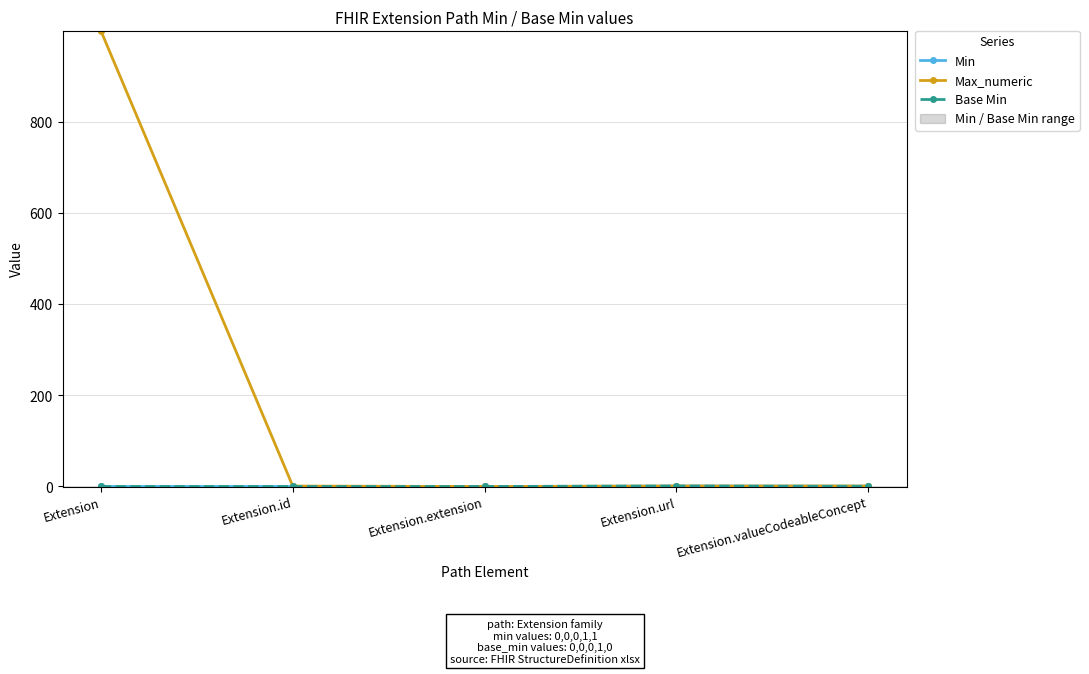

Reading left to right, list all the values displayed in this chart.

Min: Extension=0	Extension.id=0	Extension.extension=0	Extension.url=1	Extension.valueCodeableConcept=1
Max_numeric: Extension=999	Extension.id=1	Extension.extension=0	Extension.url=1	Extension.valueCodeableConcept=1
Base Min: Extension=0	Extension.id=0	Extension.extension=0	Extension.url=1	Extension.valueCodeableConcept=0